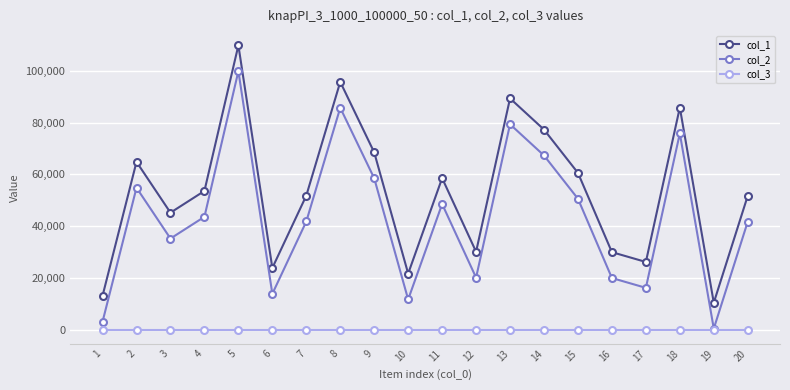

Rank the series by their average value, from lowest to highest.

col_3, col_2, col_1